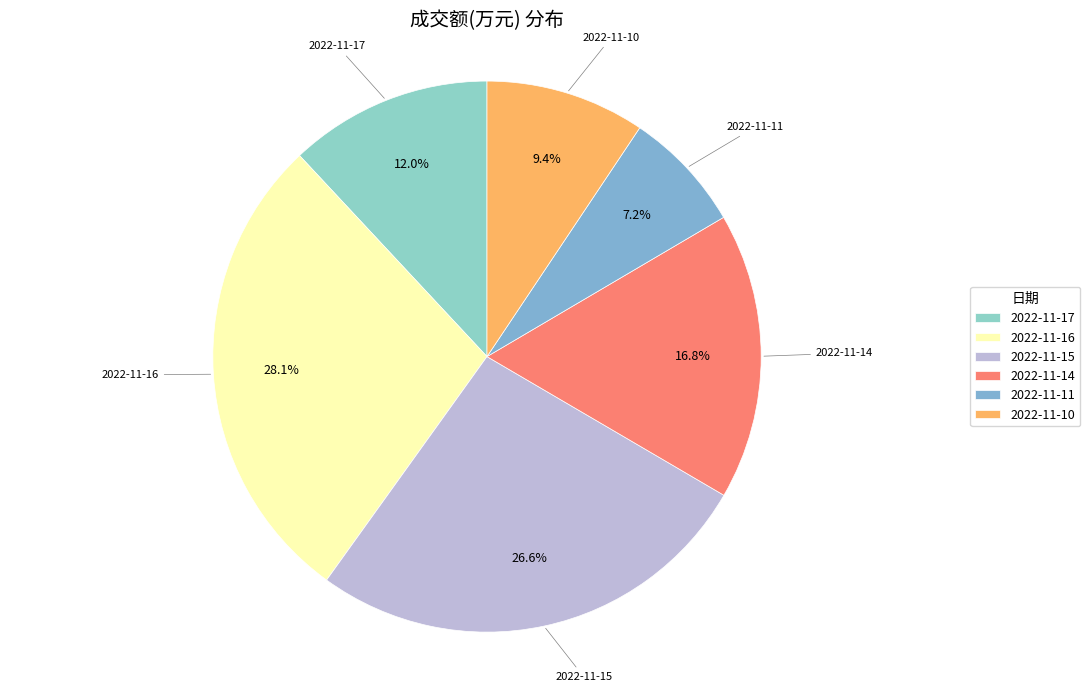

The 2022-11-14 slice represents 7% of the pie. True or false?

False